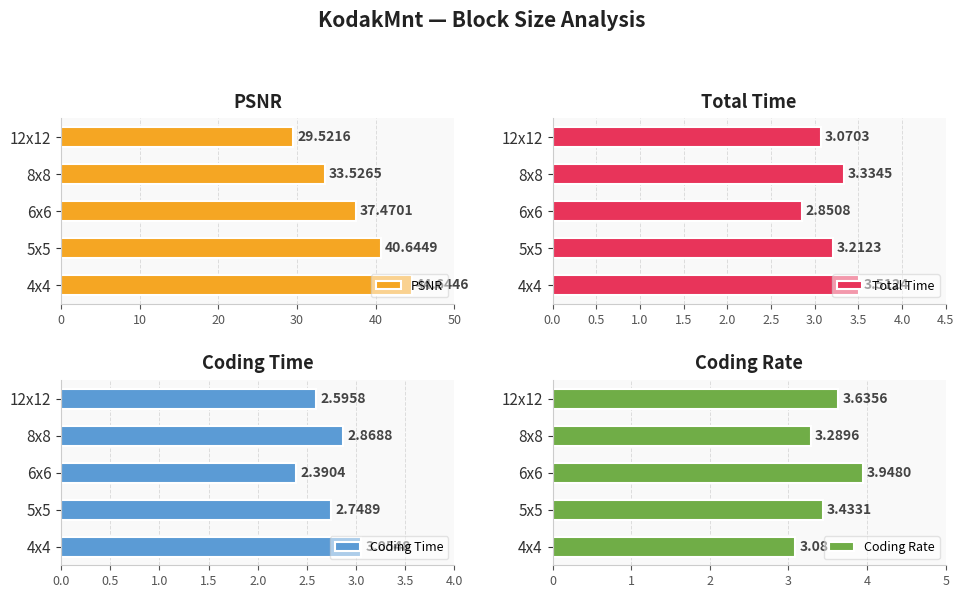

How many series are shown in this chart?

4